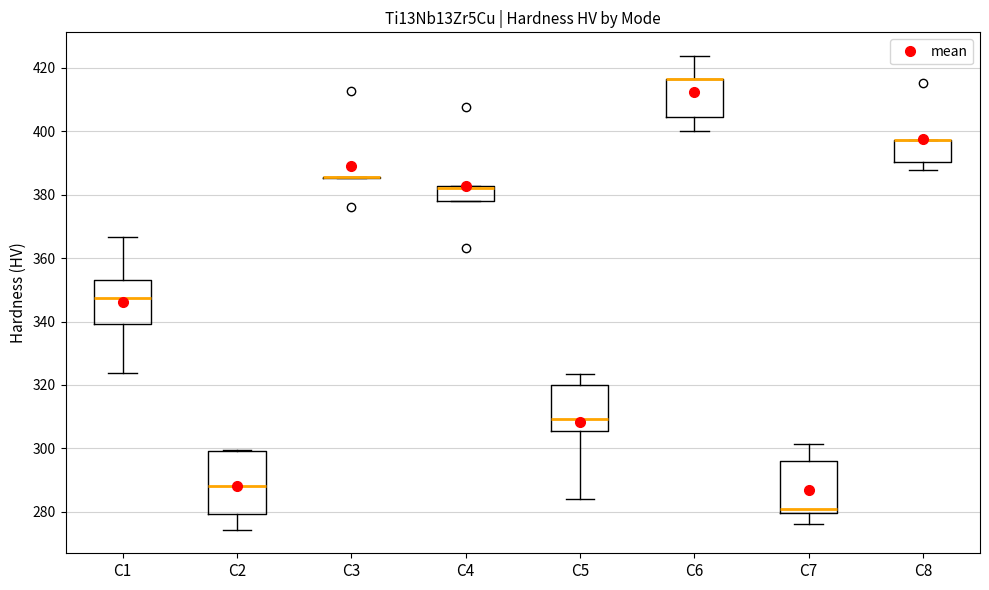

Where is the upper edge of the box for C5 on the y-axis? The values are not printed on the chart, so give them approximately, as read against the axis.

320